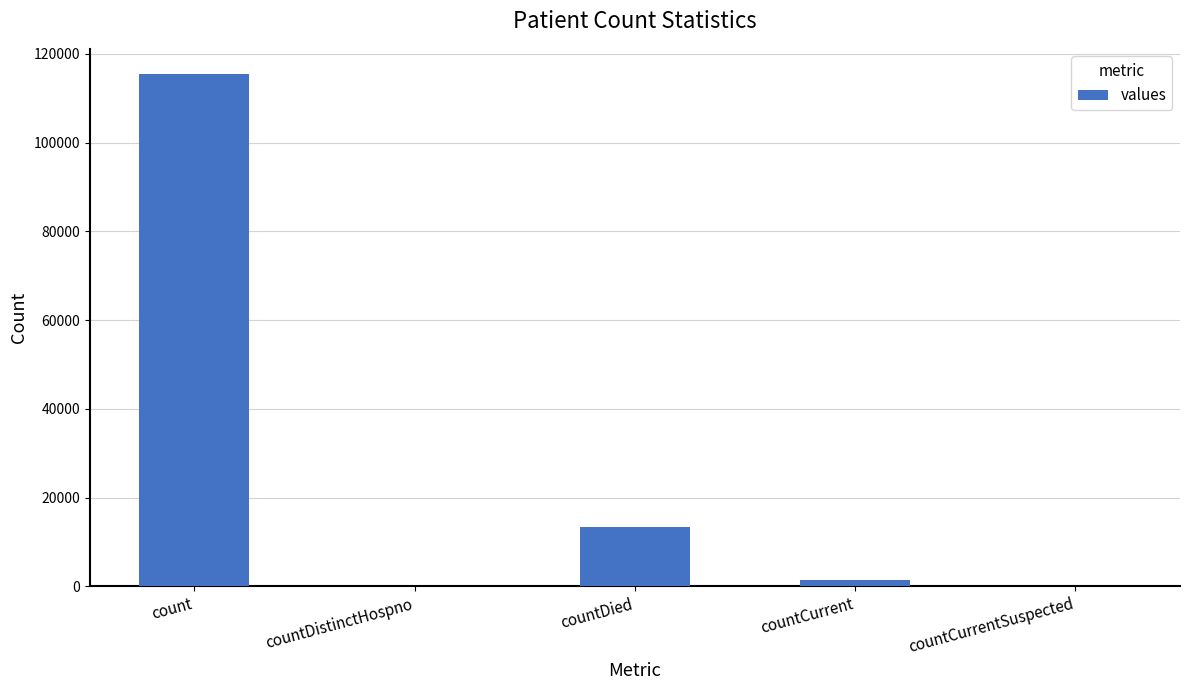

Is it true that the value at countDied is 5839?

False